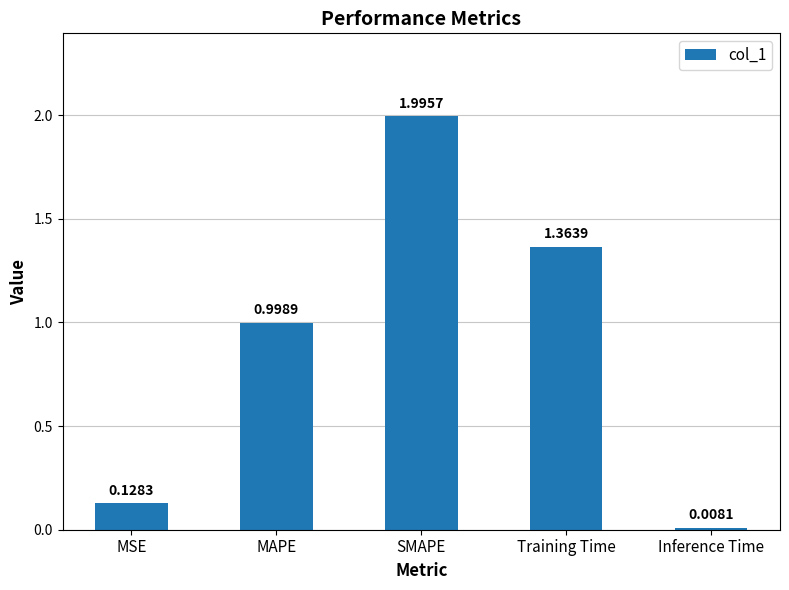

What is the change in value from MAPE to SMAPE?

+1.0